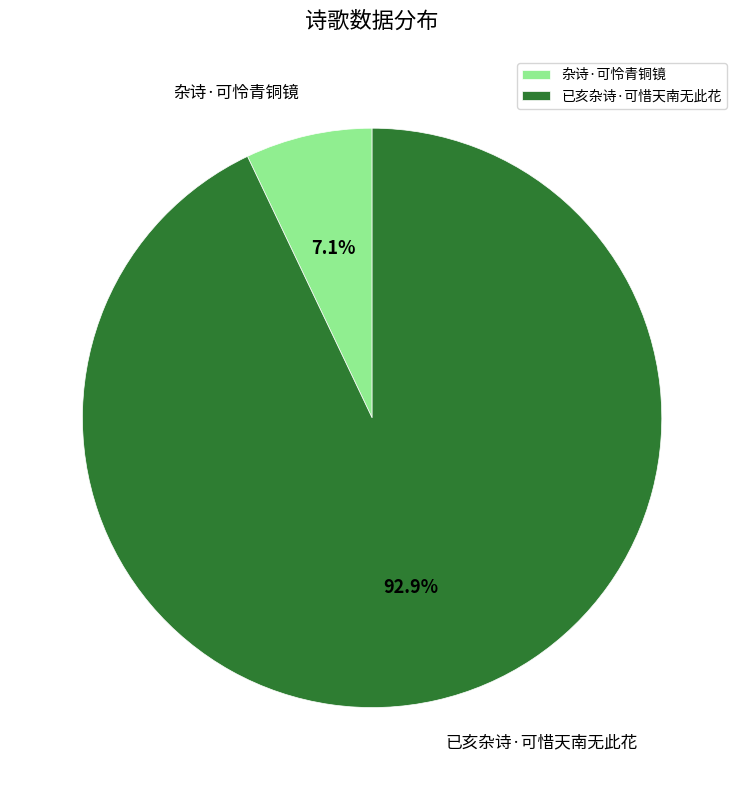

How many segments does this pie chart have?

2